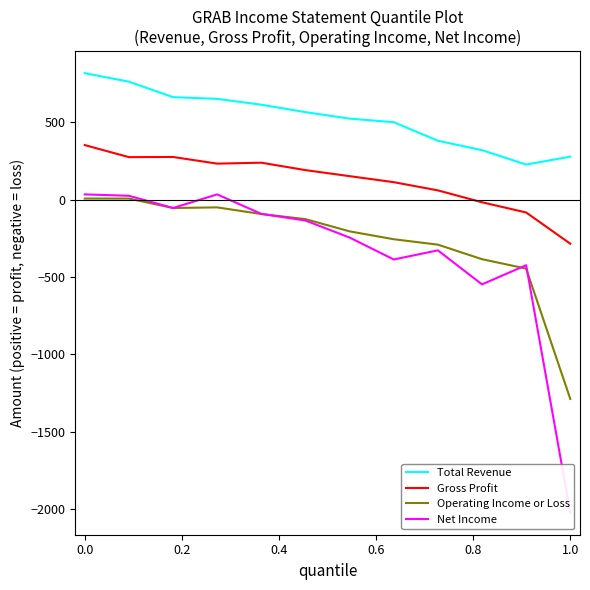

Reading right to left, what are all the values shown in this chart?

Total Revenue: 279	228	321	382	502	525	567	615	653	664	764	819
Gross Profit: -284	-82	-16	61	114	153	192	240	234	277	276	354
Operating Income or Loss: -1288	-445	-384	-290	-255	-204	-125	-92	-49	-53	8	8
Net Income: -2024	-423	-547	-327	-386	-244	-134	-91	35	-53	26	35